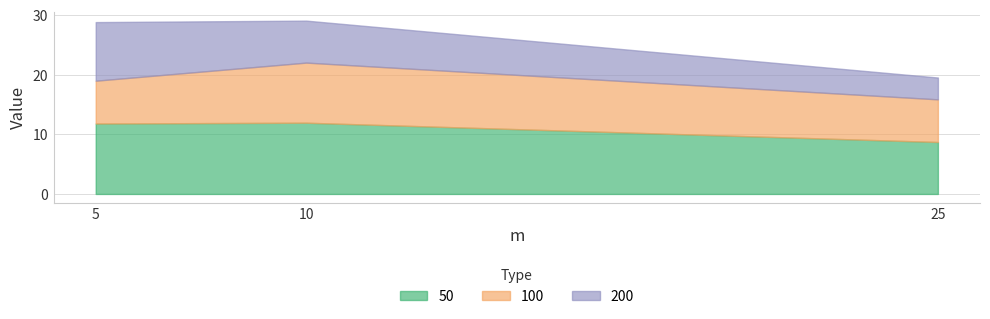

At which label is 50 closest to 10?

25